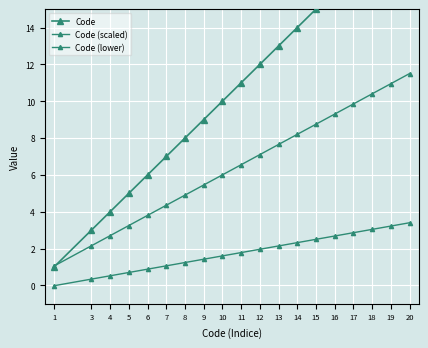

What is the sum of the Code (scaled) values at 10 and 14?

14.2